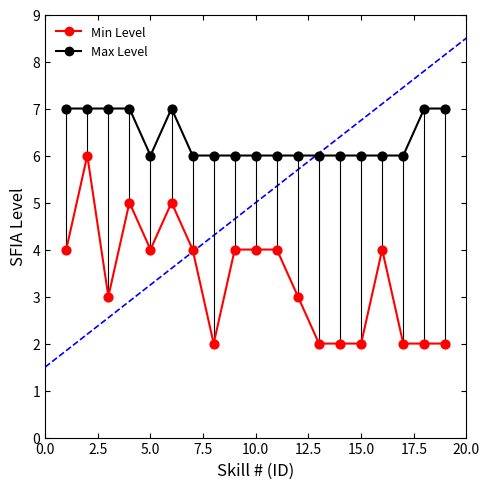

Which series has the widest spread of values?

Min Level